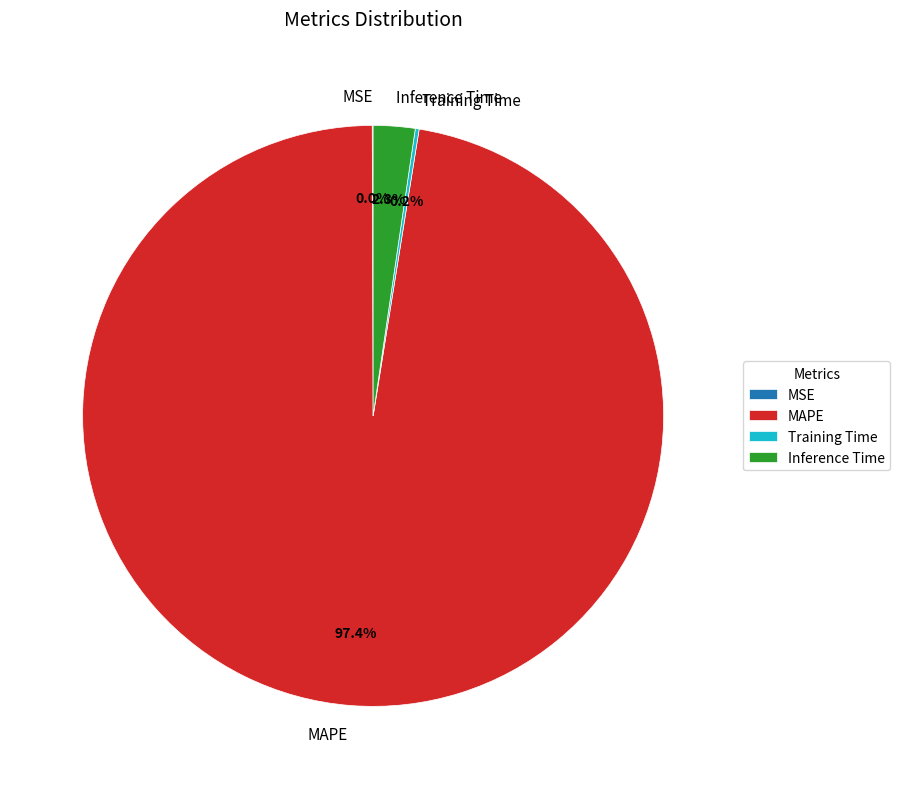

What percentage is NOT represented by Inference Time?

97.7%